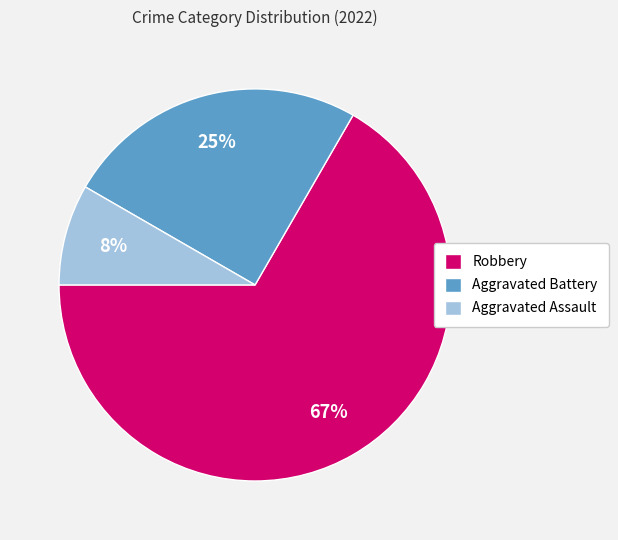

To the nearest percent, what is the combined percentage of Aggravated Assault and Aggravated Battery?

33%